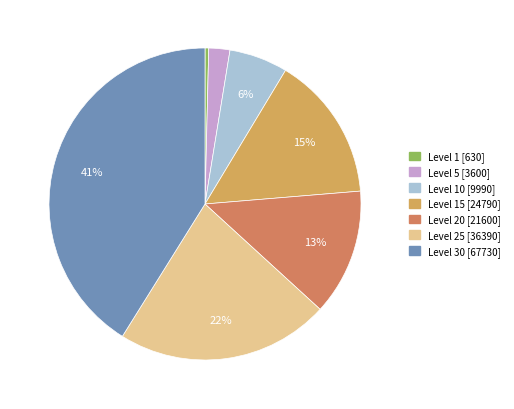

To the nearest percent, what is the difference between the largest and smallest slice percentages?

41%